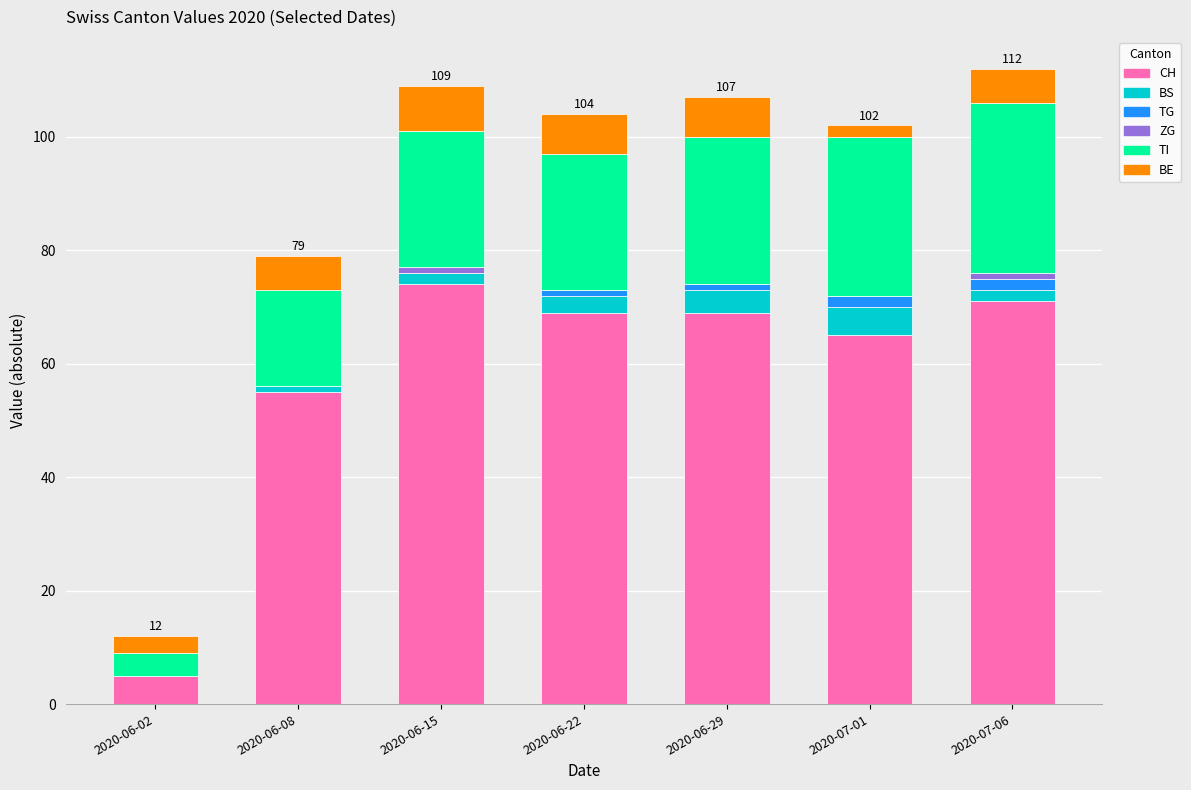

Which category has the highest value in the CH series?

2020-06-15